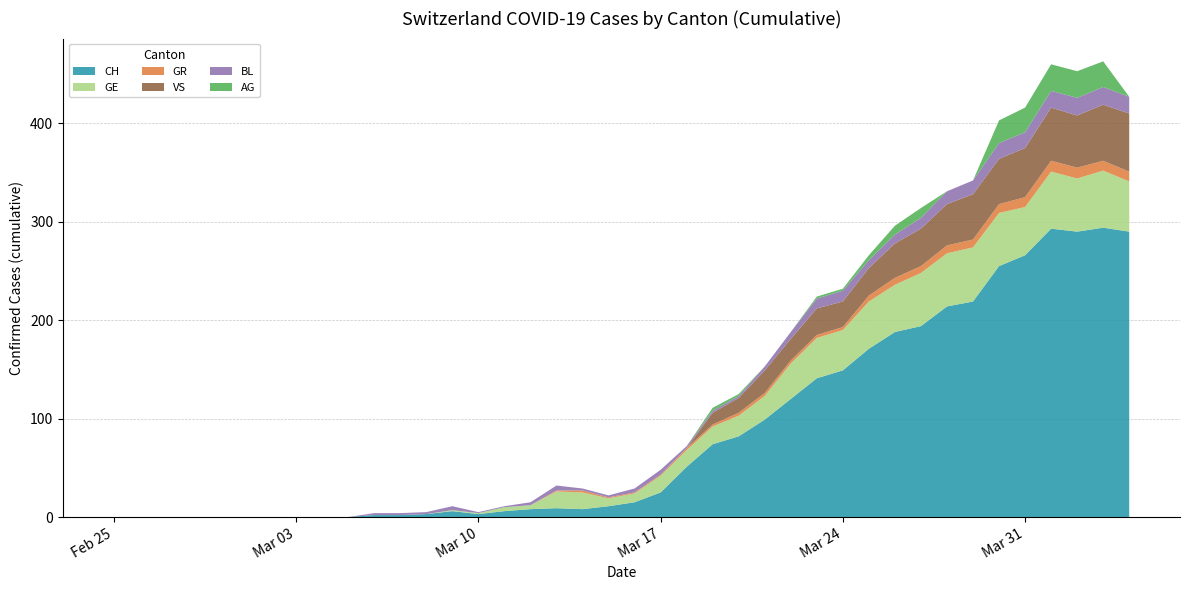

Reading left to right, transcribe all the data shown in this chart.

CH: 2020-02-25=0	2020-02-26=0	2020-02-27=0	2020-02-28=0	2020-02-29=0	2020-03-01=0	2020-03-02=0	2020-03-03=0	2020-03-04=0	2020-03-05=0	2020-03-06=2	2020-03-07=2	2020-03-08=3	2020-03-09=6	2020-03-10=3	2020-03-11=6	2020-03-12=8	2020-03-13=9	2020-03-14=8	2020-03-15=11	2020-03-16=15	2020-03-17=25	2020-03-18=51	2020-03-19=74	2020-03-20=82	2020-03-21=99	2020-03-22=120	2020-03-23=141	2020-03-24=149	2020-03-25=171	2020-03-26=188	2020-03-27=194	2020-03-28=214	2020-03-29=219	2020-03-30=255	2020-03-31=266	2020-04-01=293	2020-04-02=290	2020-04-03=294	2020-04-04=290
GE: 2020-02-25=0	2020-02-26=0	2020-02-27=0	2020-02-28=0	2020-02-29=0	2020-03-01=0	2020-03-02=0	2020-03-03=0	2020-03-04=0	2020-03-05=0	2020-03-06=0	2020-03-07=0	2020-03-08=0	2020-03-09=1	2020-03-10=1	2020-03-11=4	2020-03-12=4	2020-03-13=17	2020-03-14=17	2020-03-15=8	2020-03-16=9	2020-03-17=17	2020-03-18=17	2020-03-19=18	2020-03-20=21	2020-03-21=24	2020-03-22=36	2020-03-23=41	2020-03-24=41	2020-03-25=48	2020-03-26=48	2020-03-27=54	2020-03-28=54	2020-03-29=55	2020-03-30=54	2020-03-31=49	2020-04-01=58	2020-04-02=54	2020-04-03=58	2020-04-04=51
GR: 2020-02-25=0	2020-02-26=0	2020-02-27=0	2020-02-28=0	2020-02-29=0	2020-03-01=0	2020-03-02=0	2020-03-03=0	2020-03-04=0	2020-03-05=0	2020-03-06=0	2020-03-07=0	2020-03-08=0	2020-03-09=0	2020-03-10=0	2020-03-11=0	2020-03-12=0	2020-03-13=1	2020-03-14=2	2020-03-15=1	2020-03-16=1	2020-03-17=1	2020-03-18=2	2020-03-19=2	2020-03-20=3	2020-03-21=3	2020-03-22=3	2020-03-23=3	2020-03-24=3	2020-03-25=6	2020-03-26=7	2020-03-27=7	2020-03-28=8	2020-03-29=8	2020-03-30=9	2020-03-31=10	2020-04-01=11	2020-04-02=11	2020-04-03=10	2020-04-04=10
VS: 2020-02-25=0	2020-02-26=0	2020-02-27=0	2020-02-28=0	2020-02-29=0	2020-03-01=0	2020-03-02=0	2020-03-03=0	2020-03-04=0	2020-03-05=0	2020-03-06=0	2020-03-07=0	2020-03-08=0	2020-03-09=0	2020-03-10=0	2020-03-11=0	2020-03-12=0	2020-03-13=0	2020-03-14=0	2020-03-15=0	2020-03-16=0	2020-03-17=0	2020-03-18=0	2020-03-19=12	2020-03-20=15	2020-03-21=23	2020-03-22=22	2020-03-23=27	2020-03-24=26	2020-03-25=28	2020-03-26=35	2020-03-27=38	2020-03-28=42	2020-03-29=46	2020-03-30=46	2020-03-31=50	2020-04-01=54	2020-04-02=53	2020-04-03=57	2020-04-04=59
BL: 2020-02-25=0	2020-02-26=0	2020-02-27=0	2020-02-28=0	2020-02-29=0	2020-03-01=0	2020-03-02=0	2020-03-03=0	2020-03-04=0	2020-03-05=0	2020-03-06=2	2020-03-07=2	2020-03-08=2	2020-03-09=4	2020-03-10=1	2020-03-11=1	2020-03-12=3	2020-03-13=5	2020-03-14=2	2020-03-15=2	2020-03-16=4	2020-03-17=5	2020-03-18=2	2020-03-19=2	2020-03-20=2	2020-03-21=4	2020-03-22=7	2020-03-23=10	2020-03-24=11	2020-03-25=8	2020-03-26=9	2020-03-27=11	2020-03-28=13	2020-03-29=14	2020-03-30=16	2020-03-31=16	2020-04-01=17	2020-04-02=18	2020-04-03=18	2020-04-04=17
AG: 2020-02-25=0	2020-02-26=0	2020-02-27=0	2020-02-28=0	2020-02-29=0	2020-03-01=0	2020-03-02=0	2020-03-03=0	2020-03-04=0	2020-03-05=0	2020-03-06=0	2020-03-07=0	2020-03-08=0	2020-03-09=0	2020-03-10=0	2020-03-11=0	2020-03-12=0	2020-03-13=0	2020-03-14=0	2020-03-15=0	2020-03-16=0	2020-03-17=0	2020-03-18=0	2020-03-19=3	2020-03-20=2	2020-03-21=0	2020-03-22=0	2020-03-23=2	2020-03-24=2	2020-03-25=5	2020-03-26=9	2020-03-27=10	2020-03-28=0	2020-03-29=0	2020-03-30=23	2020-03-31=25	2020-04-01=27	2020-04-02=27	2020-04-03=26	2020-04-04=0